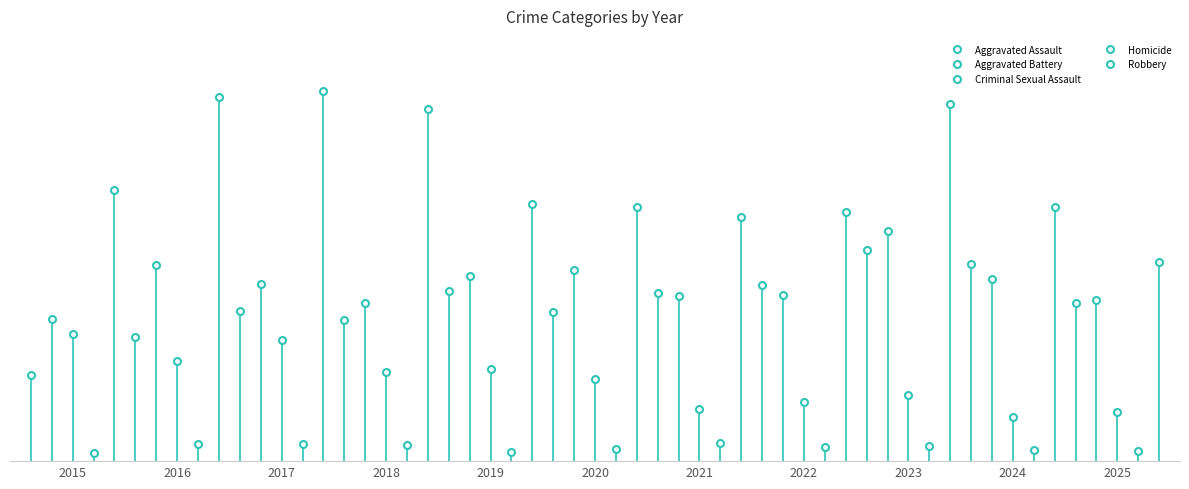

What is the difference between the highest and lowest values at 2021?

292